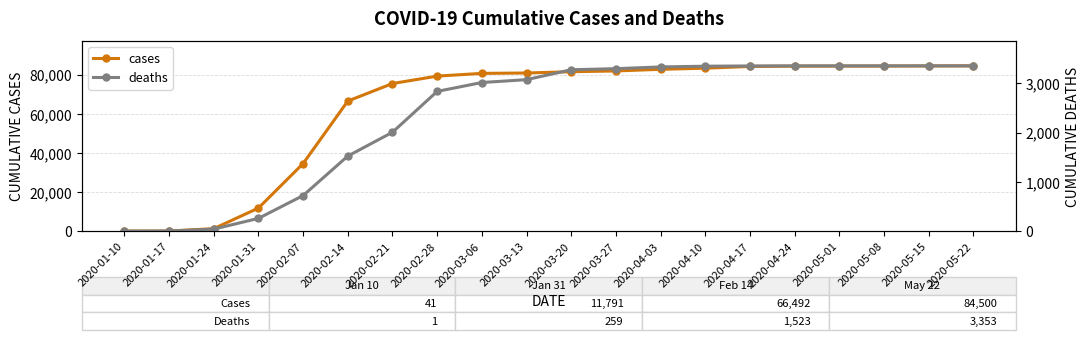

Rank the series at 2020-03-20 from lowest to highest value.

deaths, cases